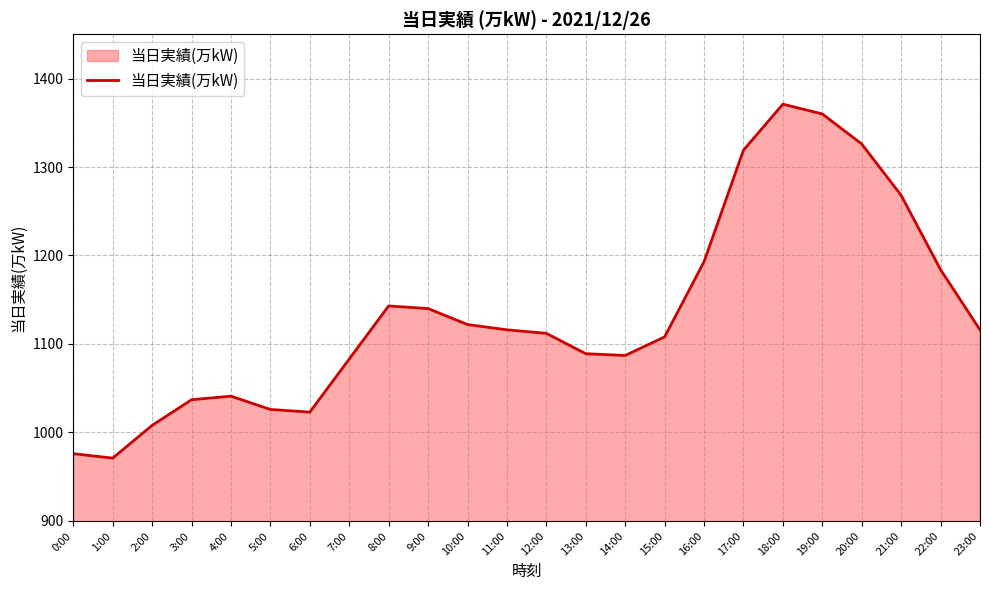

What is the maximum value shown in the chart?

1371